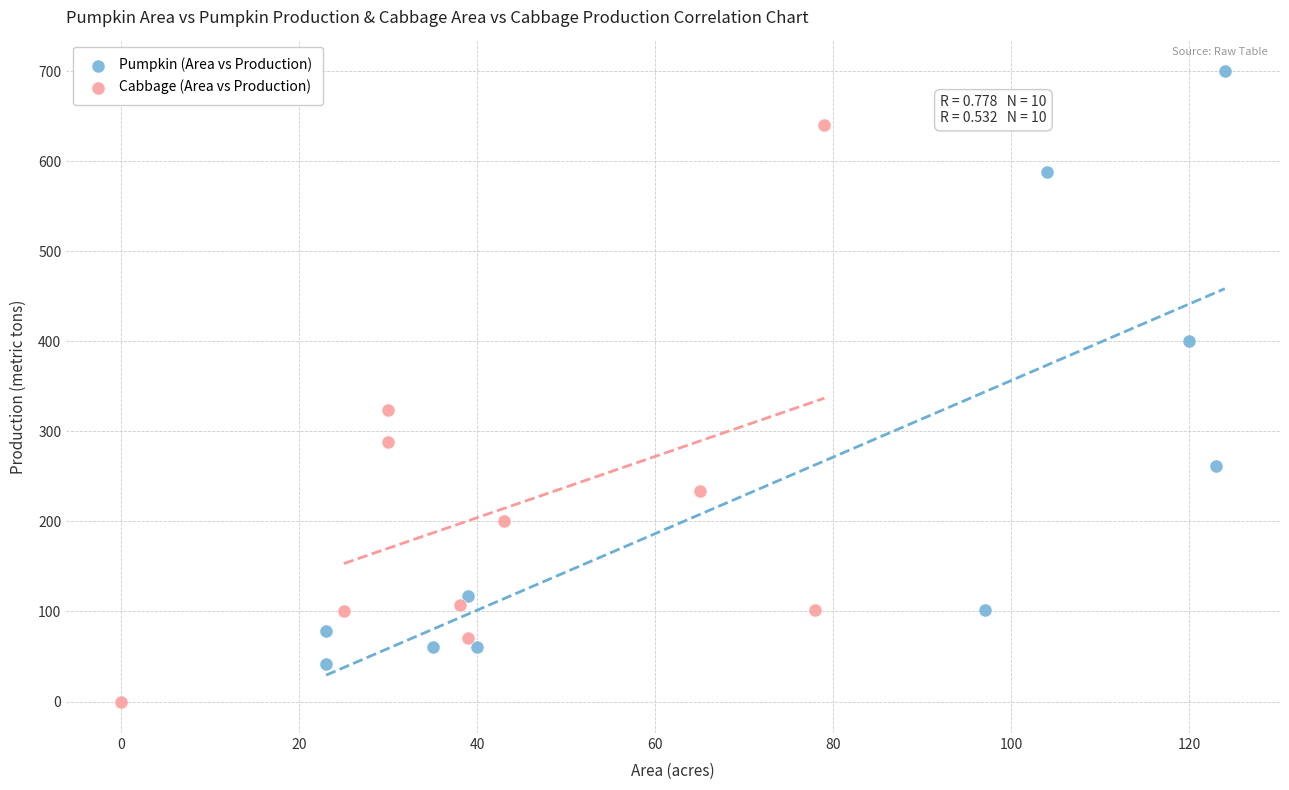

What are all the series names shown in the legend?

Pumpkin (Area vs Production), Cabbage (Area vs Production)